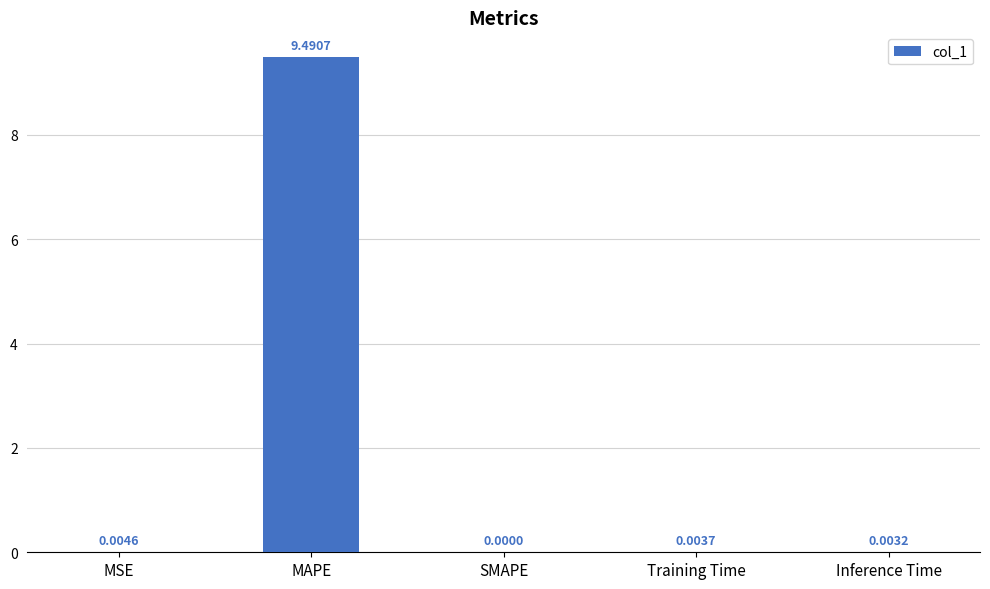

At which category does the chart reach its peak across all series?

MAPE